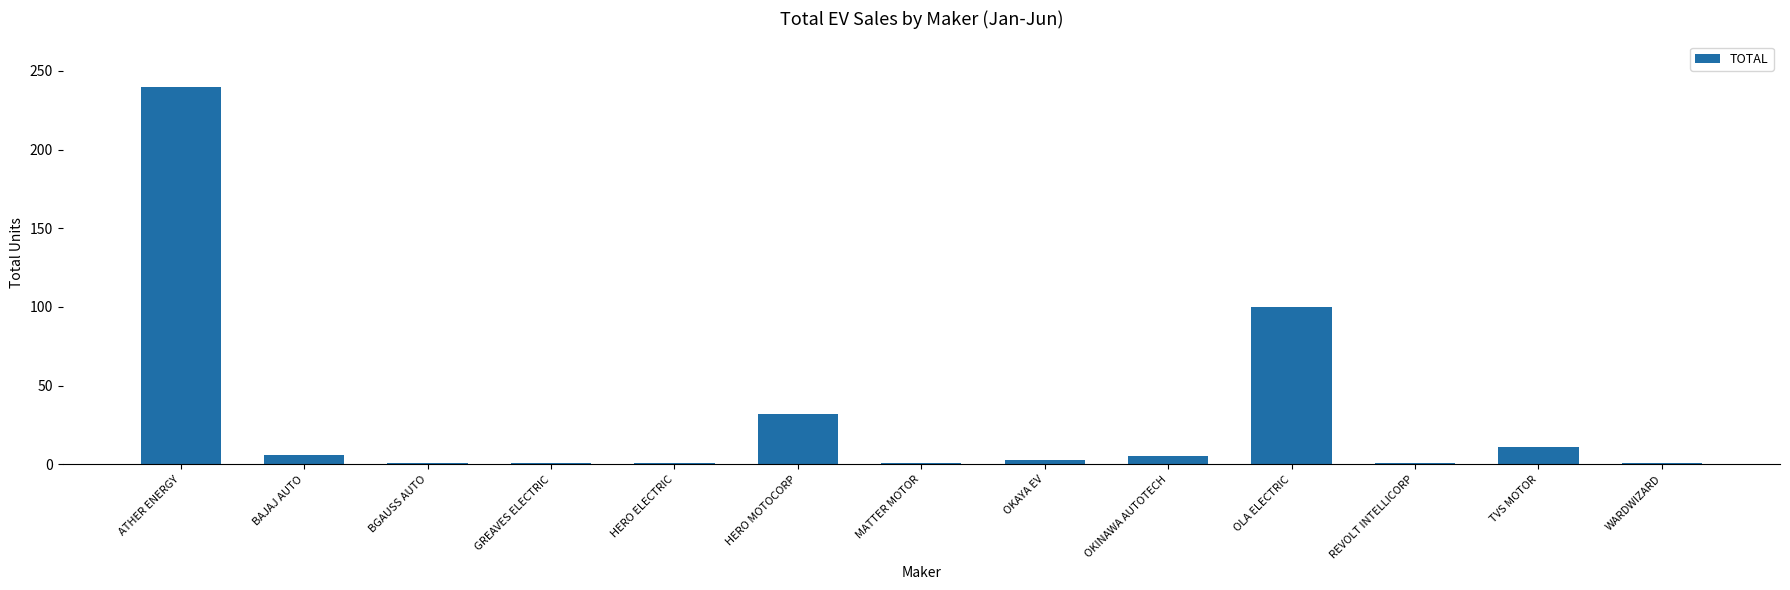

Is it true that the value at BGAUSS AUTO is 1?

True